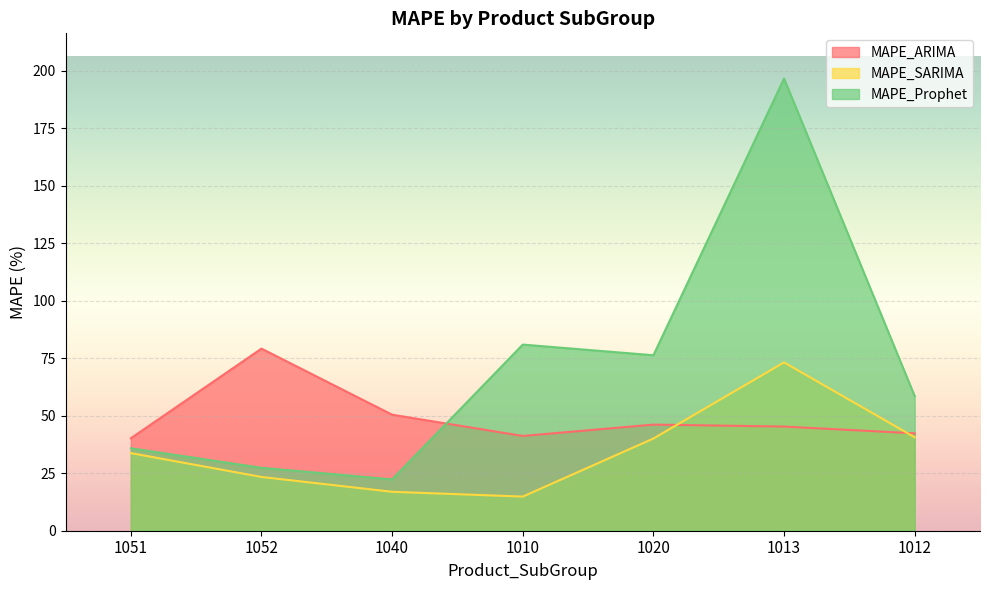

What is the sum of all MAPE_ARIMA values?

344.7